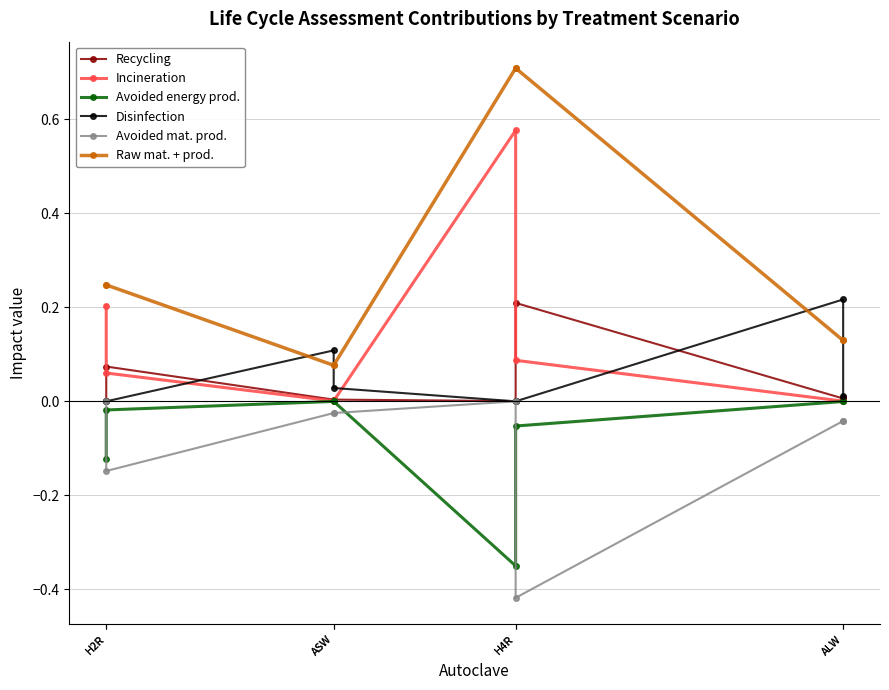

True or false: Incineration and Avoided mat. prod. intersect in this chart.

False